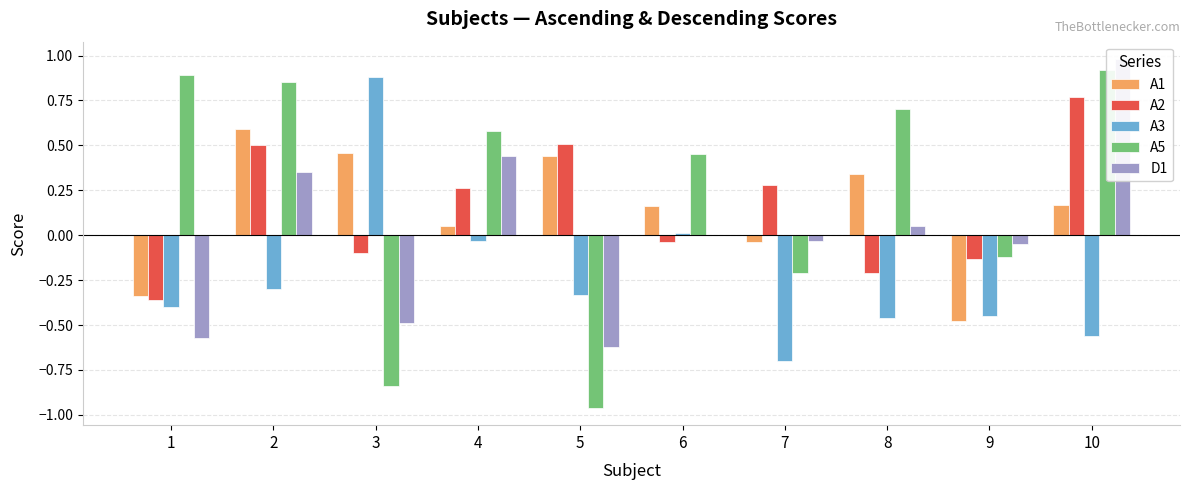

What is the spread (max minus min) of values at 7?

1.0